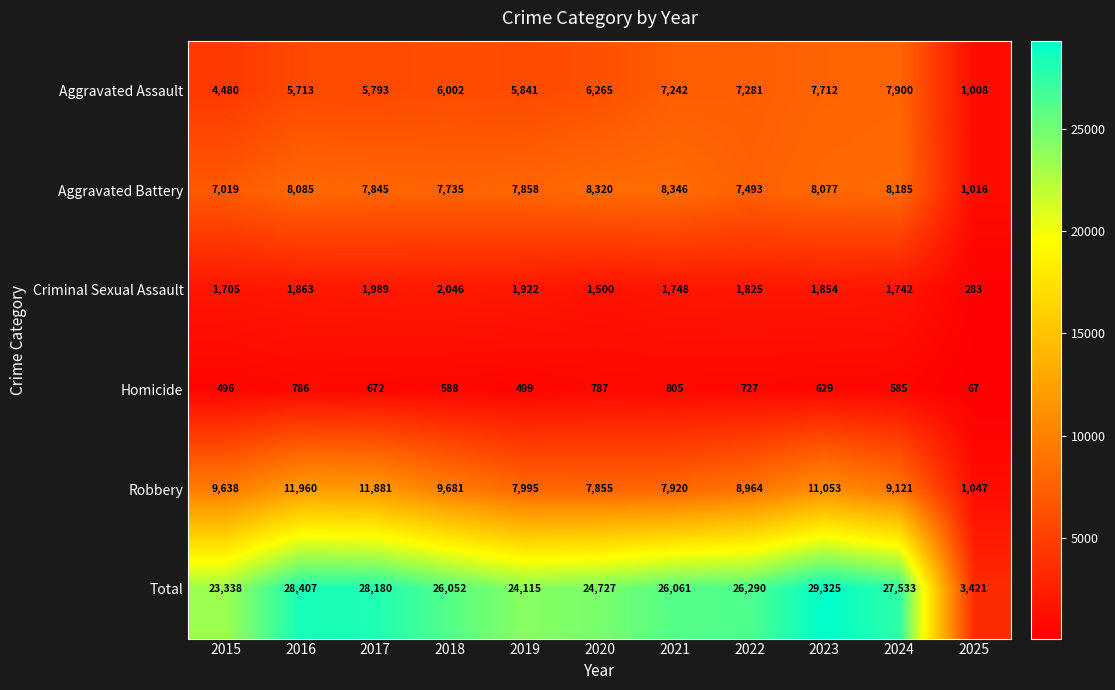

What is the difference between the Total values at 2015 and 2020?

1389